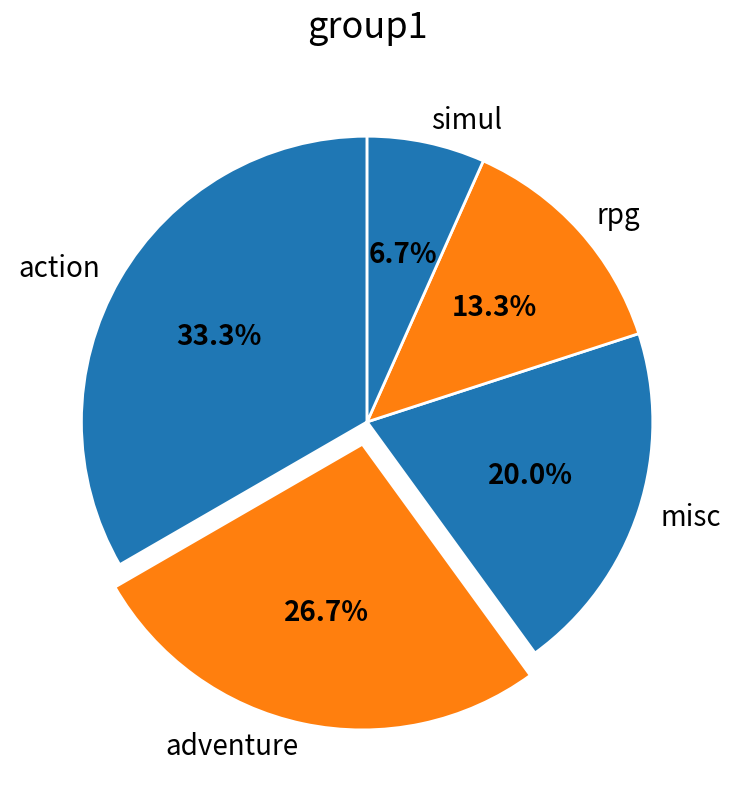

What is the largest slice in the pie chart?

action